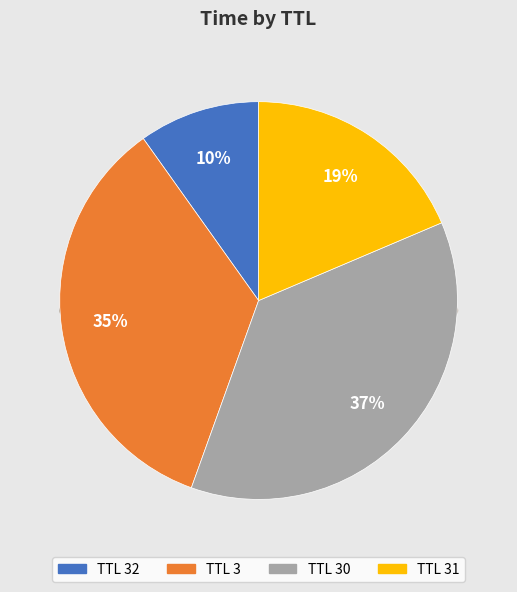

What portion of the pie excludes 32?

90.2%